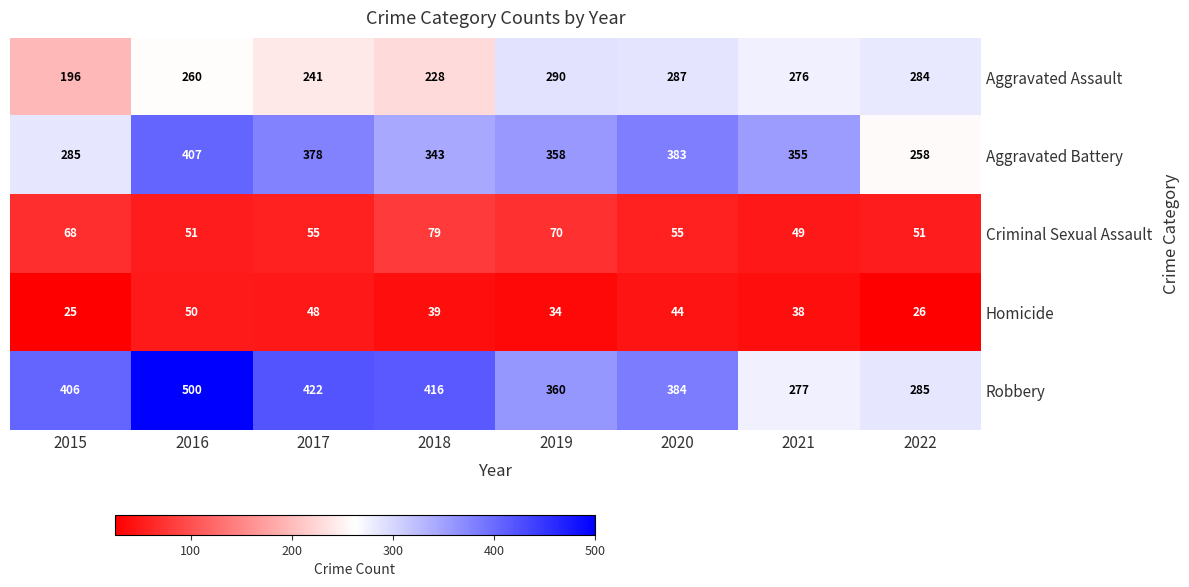

At how many categories does at least one series exceed 468?

1